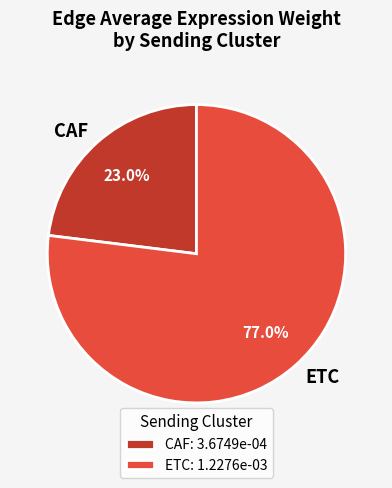

What is the ratio of the value at ETC to the value at CAF?

3.3